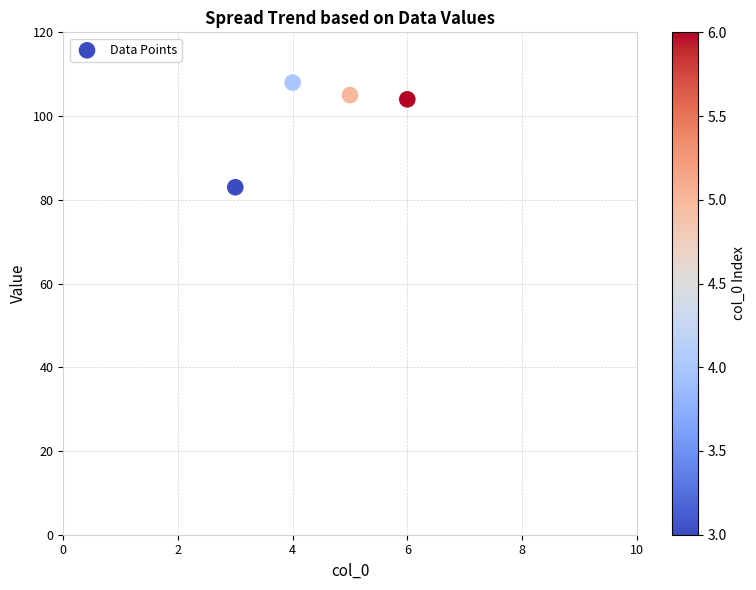

What is the average Y value?

100